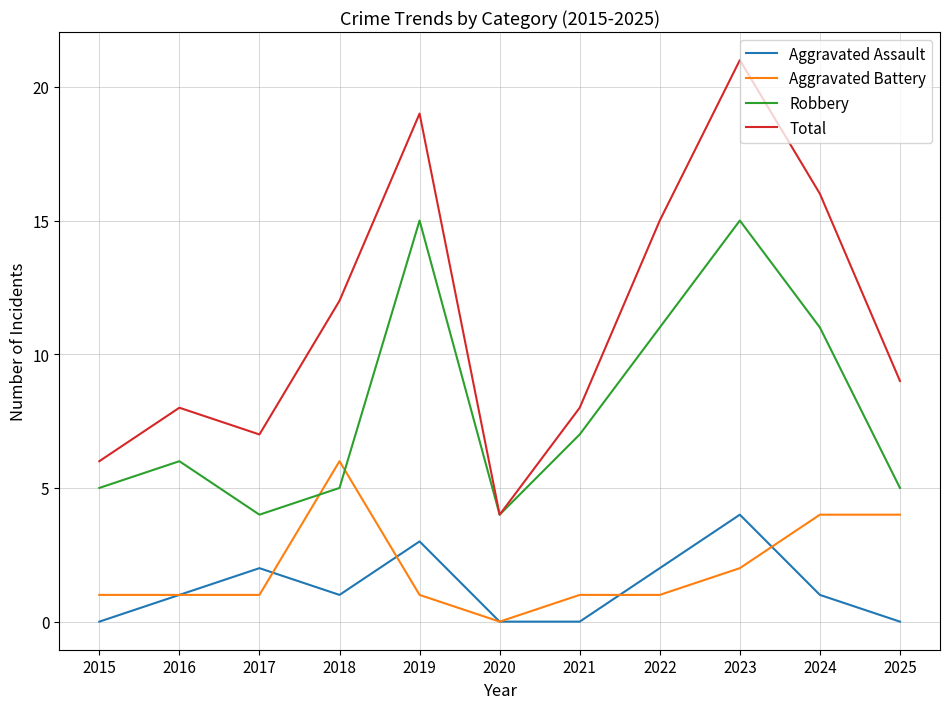

The value of Aggravated Assault at 2020 is 0. True or false?

True